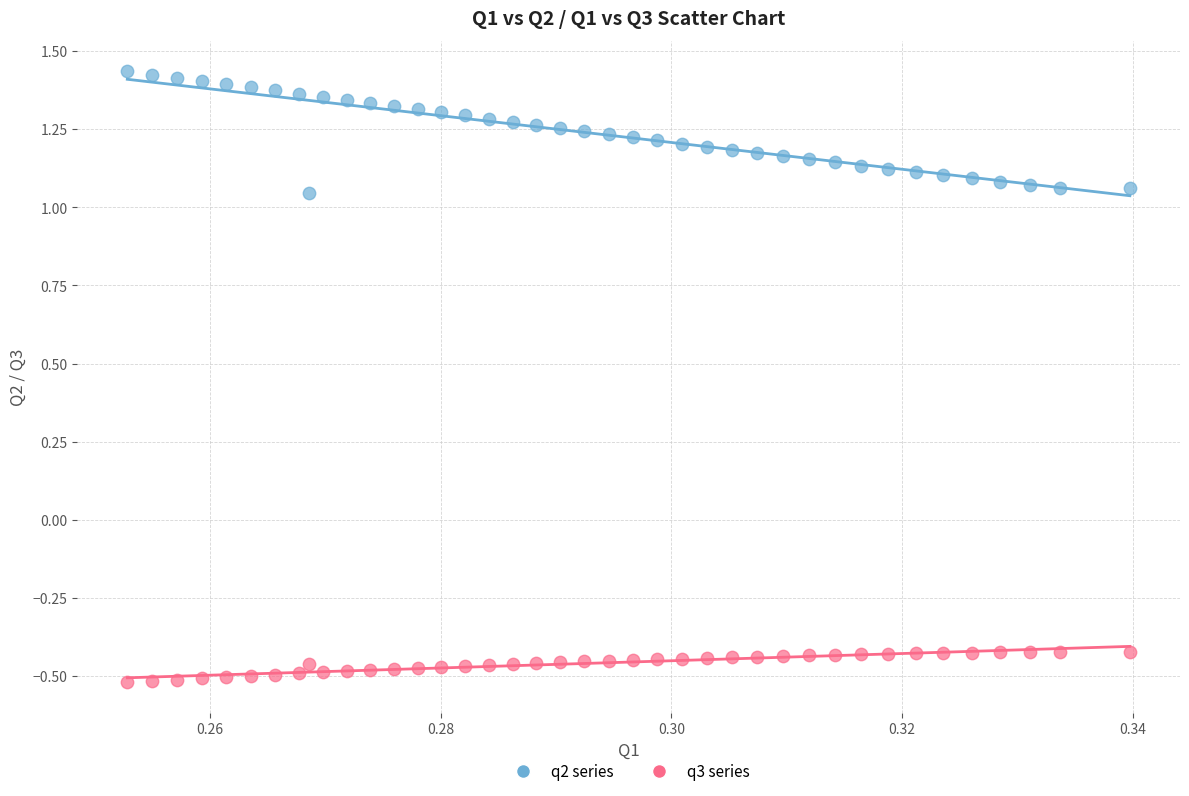

Which series has the largest Y range (max minus min)?

q2 series